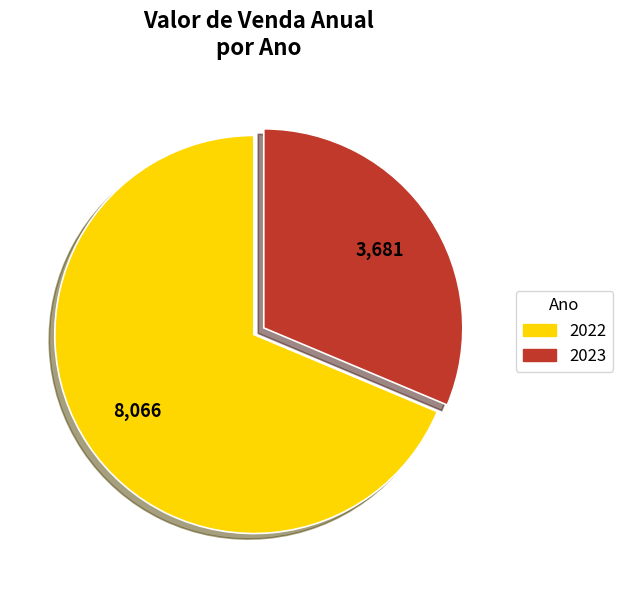

The 2022 slice represents 82% of the pie. True or false?

False